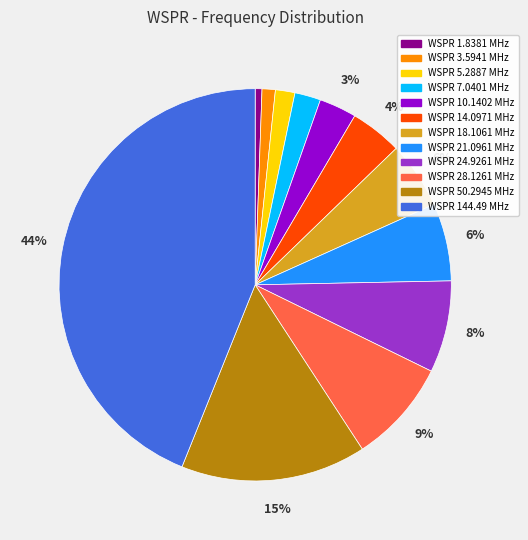

How many slices are in this pie chart?

12